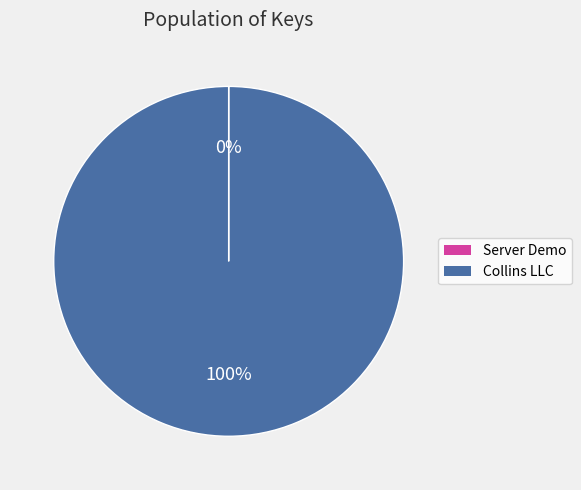

What is the majority slice?

Collins LLC